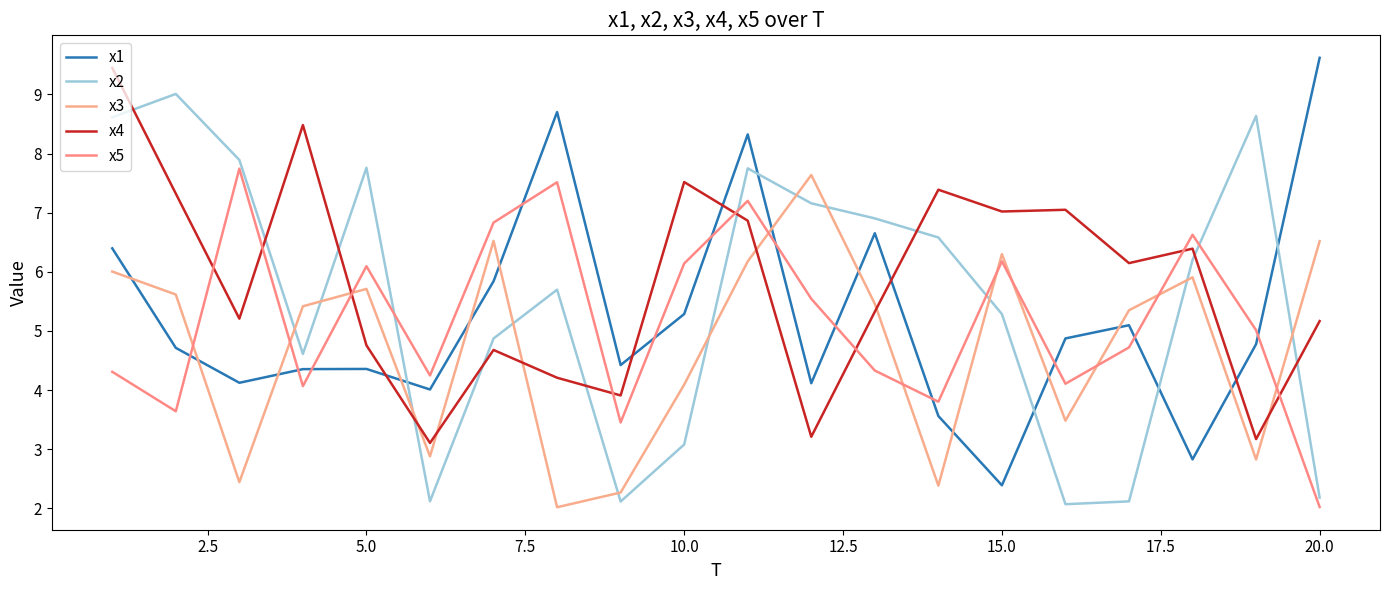

Is this an area chart (filled region under the line)?

No